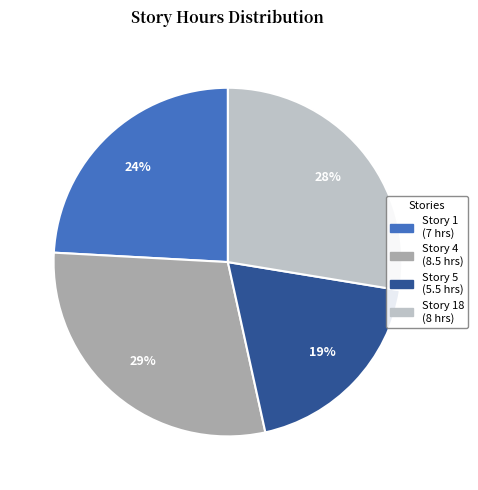

Is there any slice that represents more than half of the pie?

No